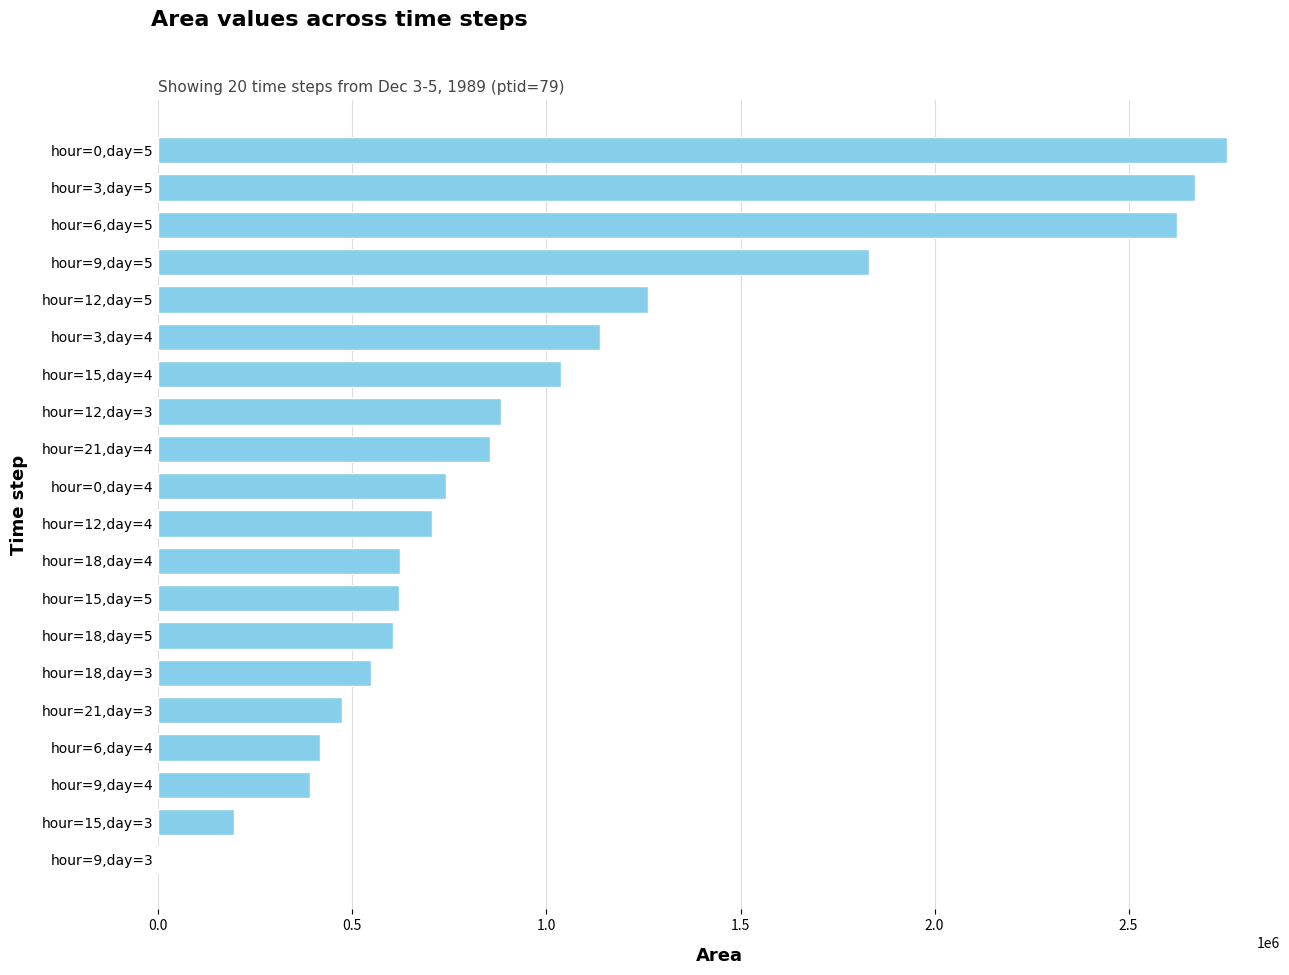

Where is the data nearest to the value 1376562?

hour=12,day=5